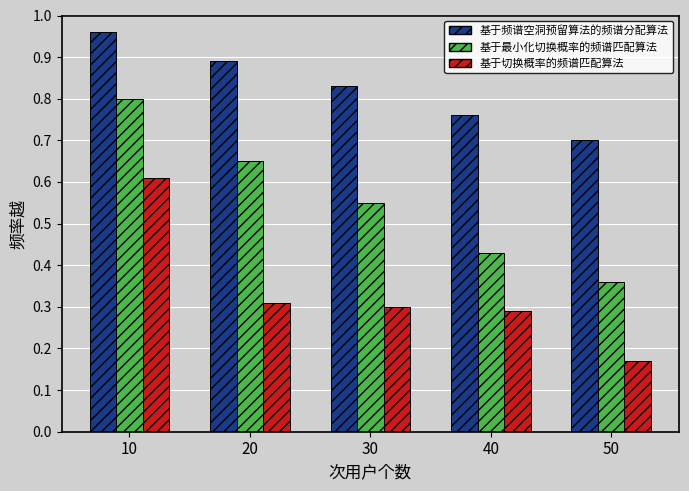

List the series in order of their overall mean, lowest first.

基于切换概率的频谱匹配算法, 基于最小化切换概率的频谱匹配算法, 基于频谱空洞预留算法的频谱分配算法